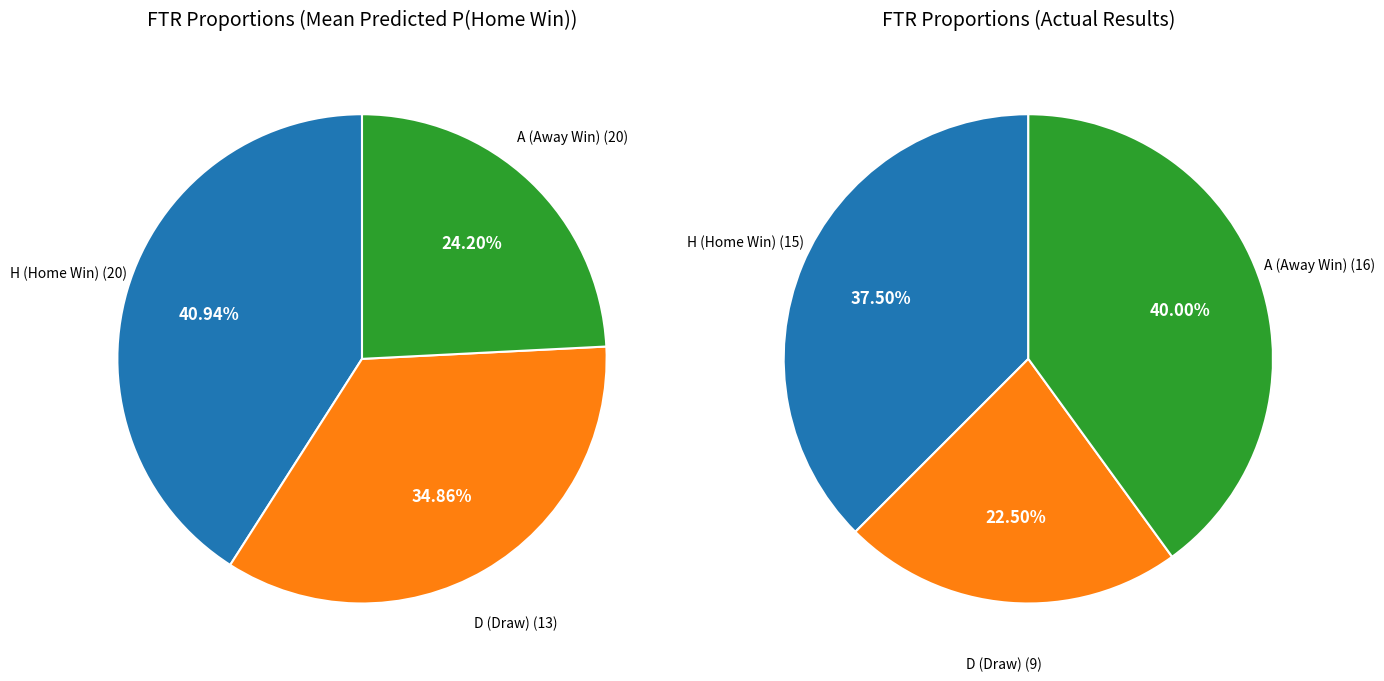

Is there a majority slice in this chart?

No